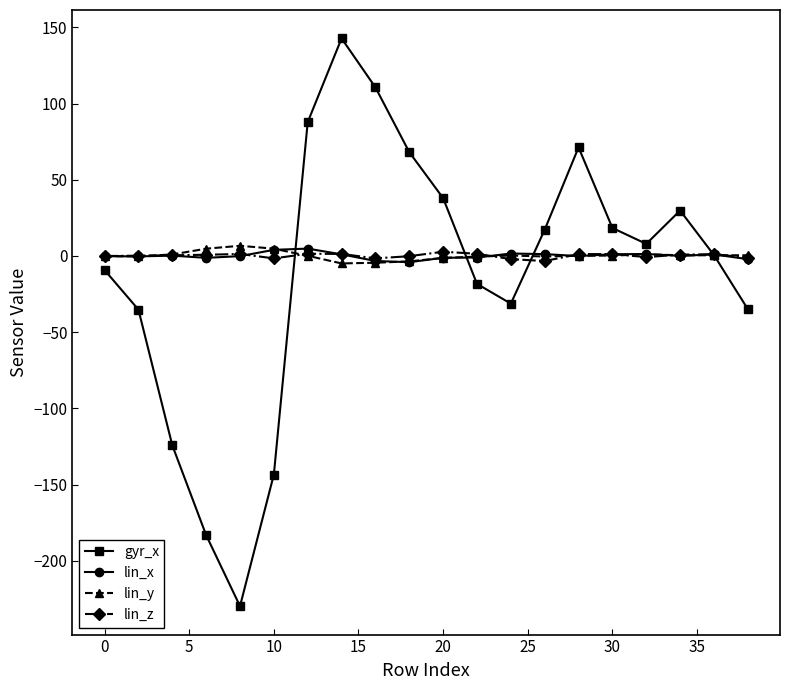

What is the greatest value displayed?

142.8